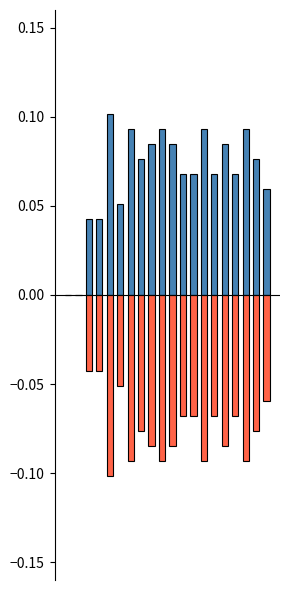

What is the average value of the in mm/s series?

0.1